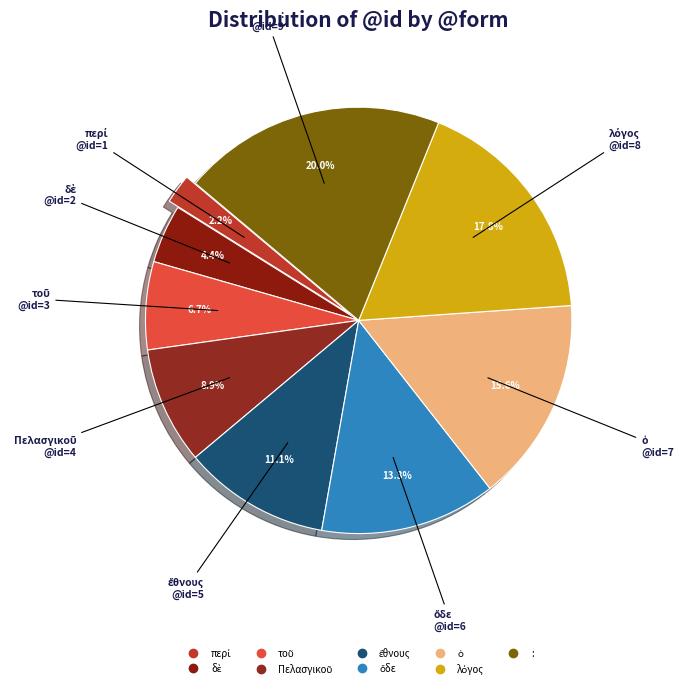

Rank the categories by value from highest to lowest.

:, λόγος, ὁ, ὅδε, ἔθνους, Πελασγικοῦ, τοῦ, δὲ, περί